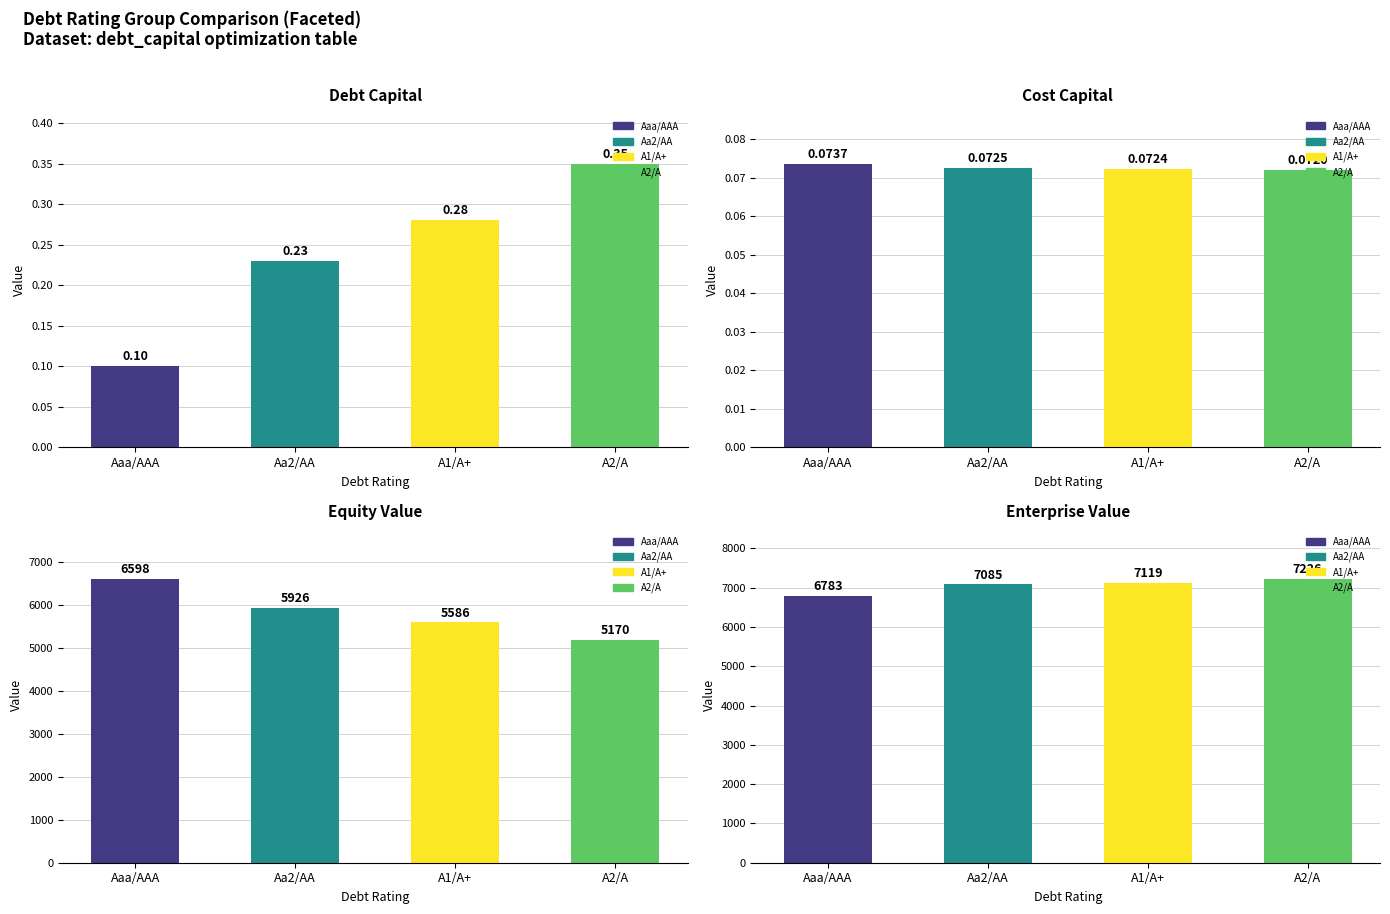

True or false: equity_value has a value of 5169.9 at A2/A.

True